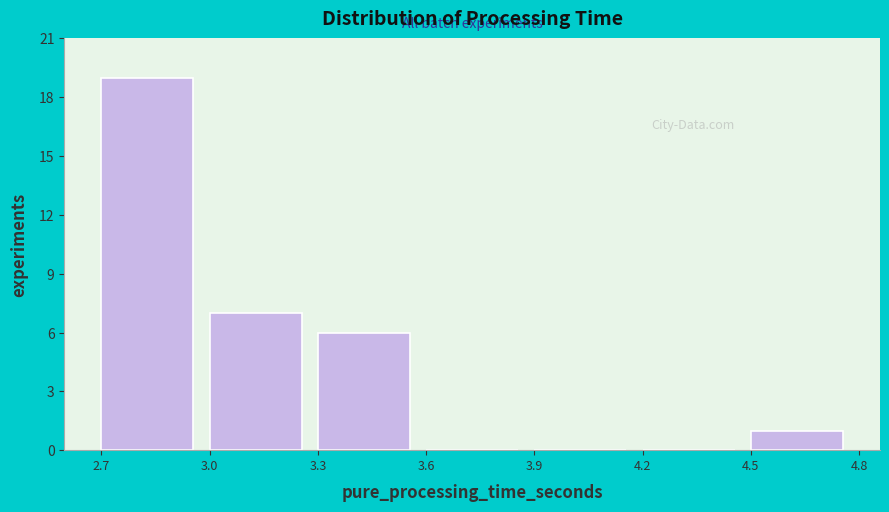

Reading left to right, list every bar in this chart as the range it spans on the x-axis followed by its height. The values are not printed on the chart, so give them approximately, as read against the axis.

2.7 to 3.0: 19
3.0 to 3.3: 7
3.3 to 3.6: 6
3.6 to 3.9: 0
3.9 to 4.2: 0
4.2 to 4.5: 0
4.5 to 4.8: 1